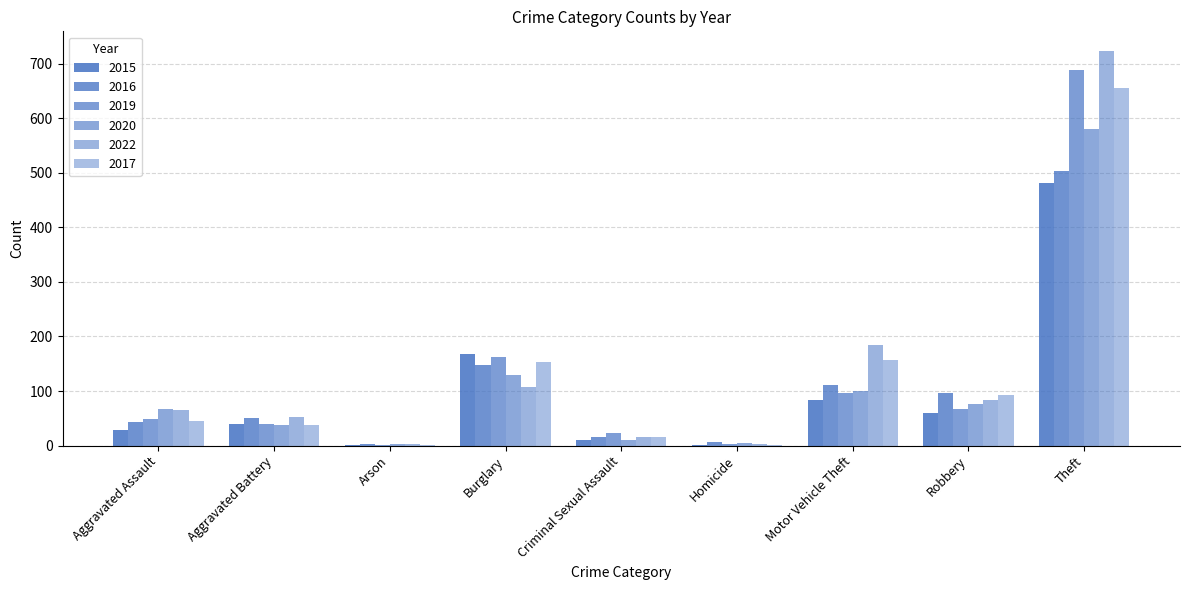

Does the chart contain stacked bars?

No